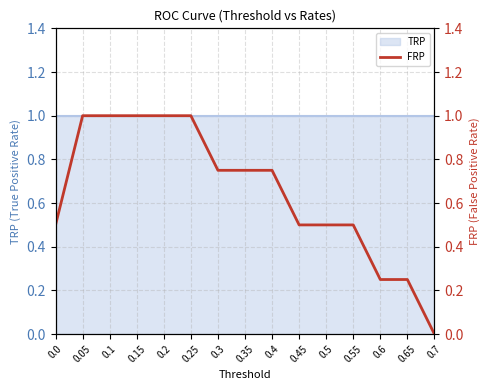

True or false: the data shows 0.5 at 0.55.

True